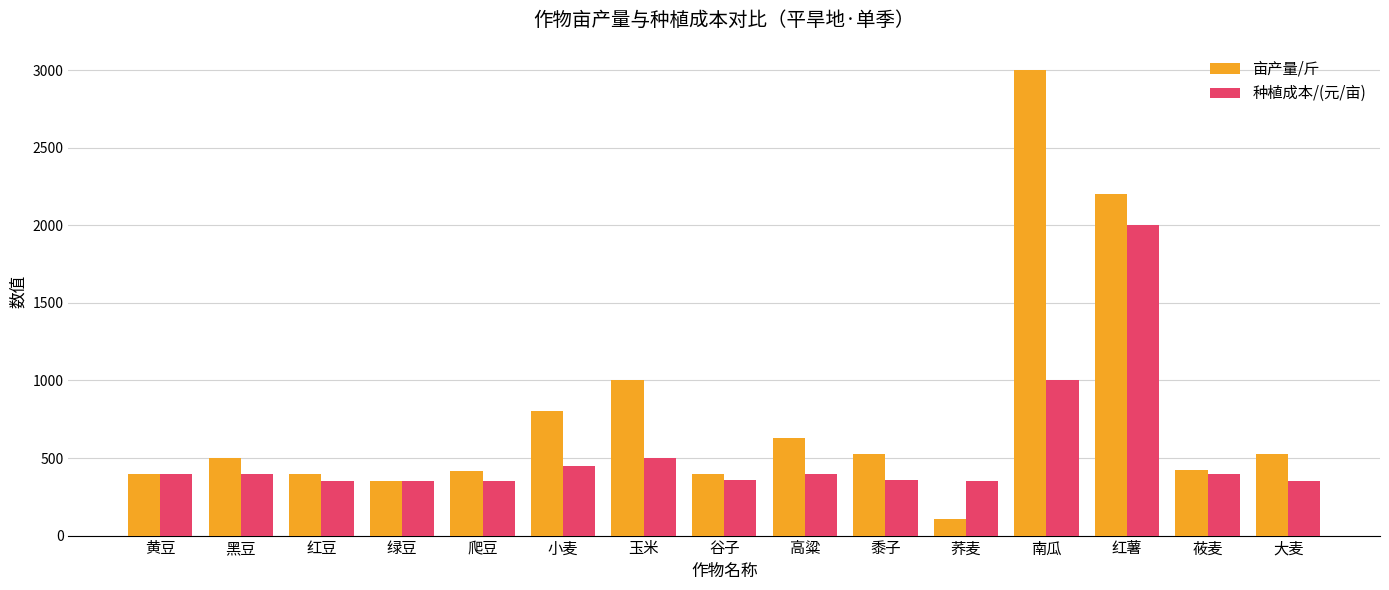

What is the label of the 8th bar from the right?

谷子